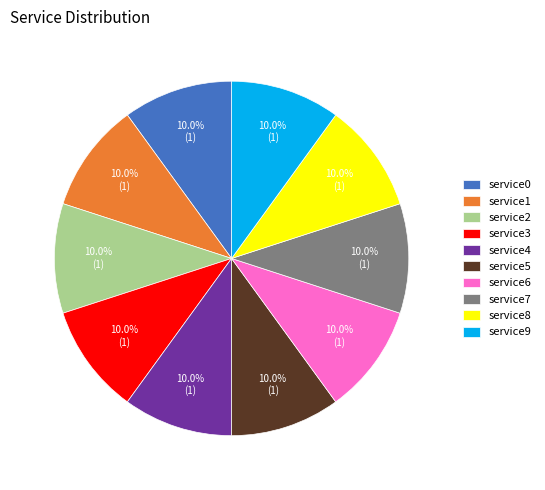

What is the total percentage of service8 and service2?

20.0%